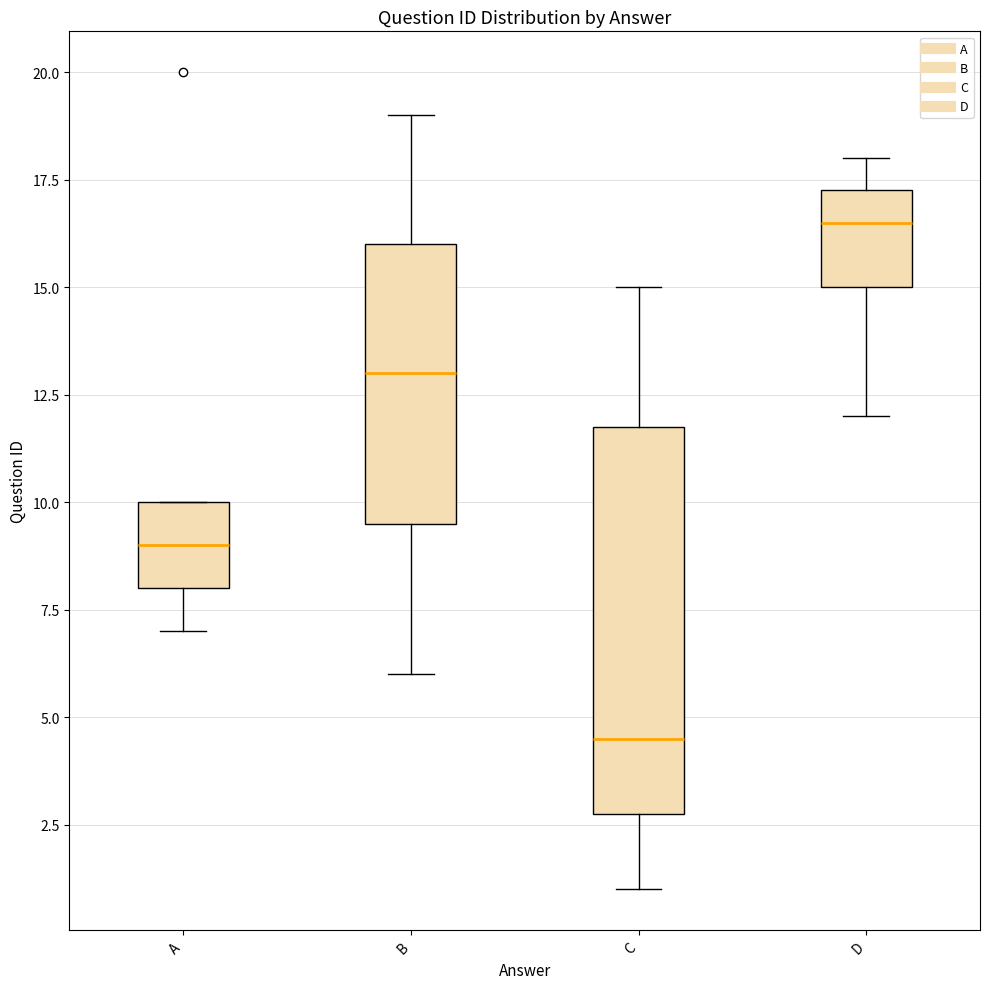

Reading left to right, read every box against the y-axis: the position of its median line, the range the box covers, and the ends of its whiskers. The values are not printed on the chart, so give them approximately, as read against the axis.

A: median 9.0, box 8.0 to 10.0, whiskers 7.0 to 10.0
B: median 13.0, box 9.5 to 16.0, whiskers 6.0 to 19.0
C: median 4.5, box 3.0 to 12.0, whiskers 1.0 to 15.0
D: median 16.5, box 15.0 to 17.5, whiskers 12.0 to 18.0